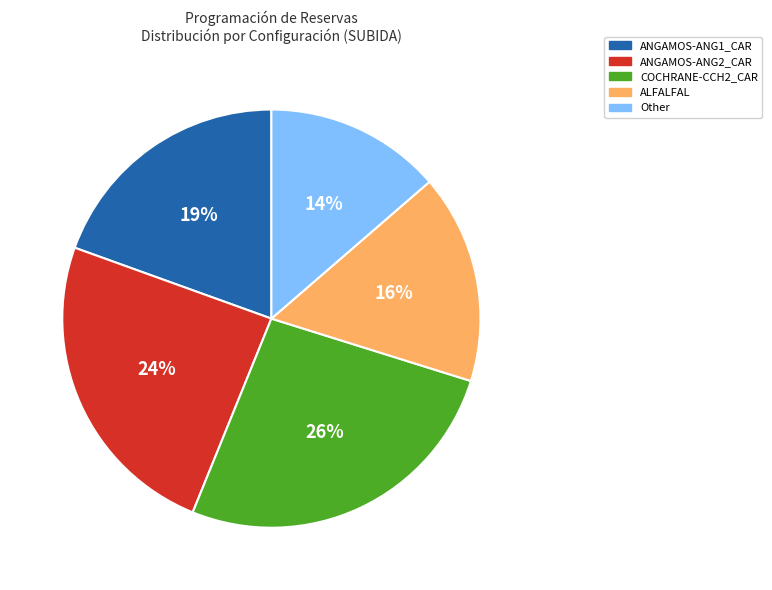

Is it true that ANGAMOS-ANG1_CAR is 19% of the pie?

True